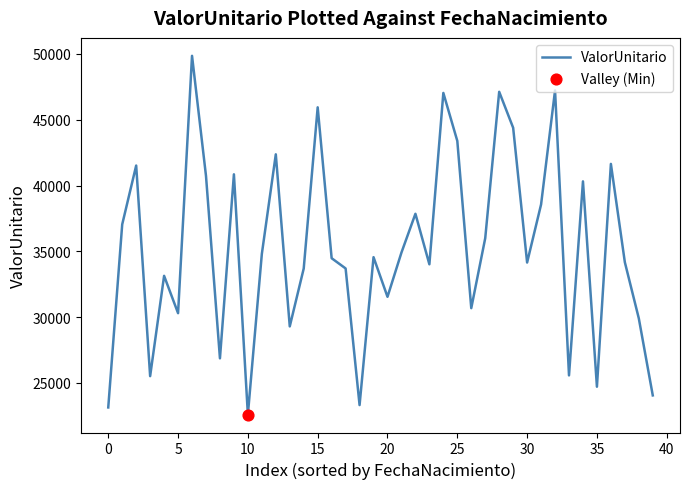

What is the difference between the maximum and minimum values?

27257.7